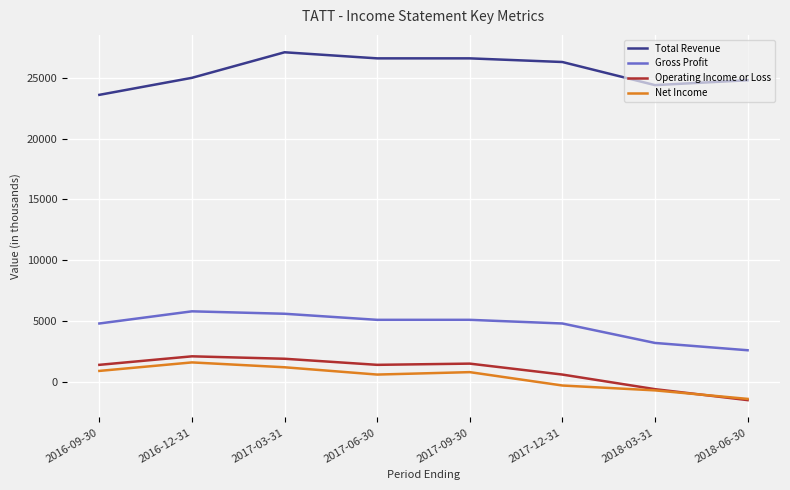

What value does the Total Revenue series have at 2017-12-31, to the nearest 50?

26300